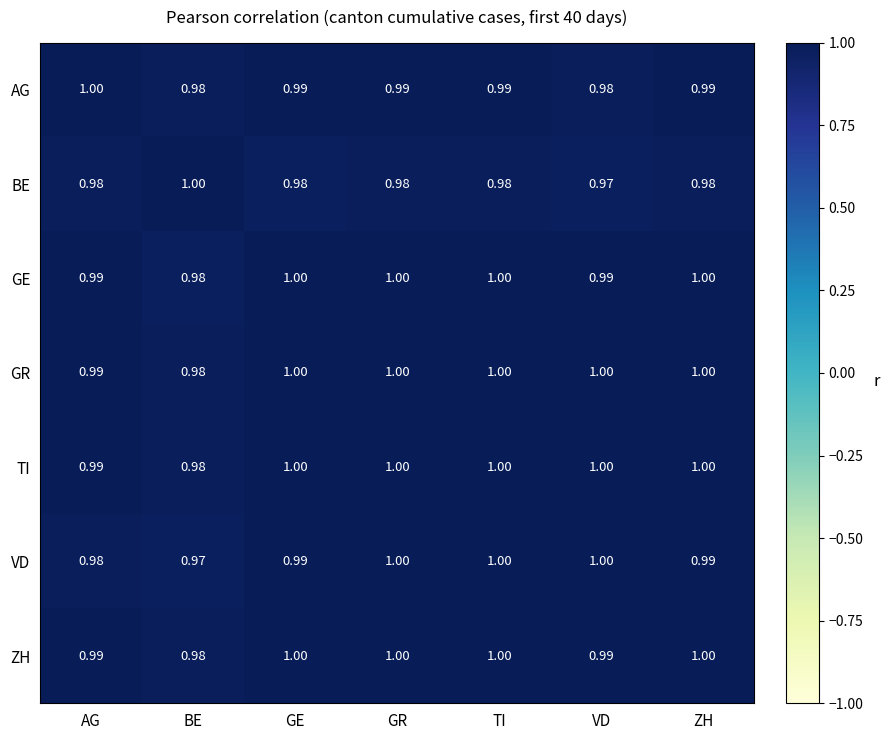

Between TI and ZH, which series saw the biggest shift?

VD